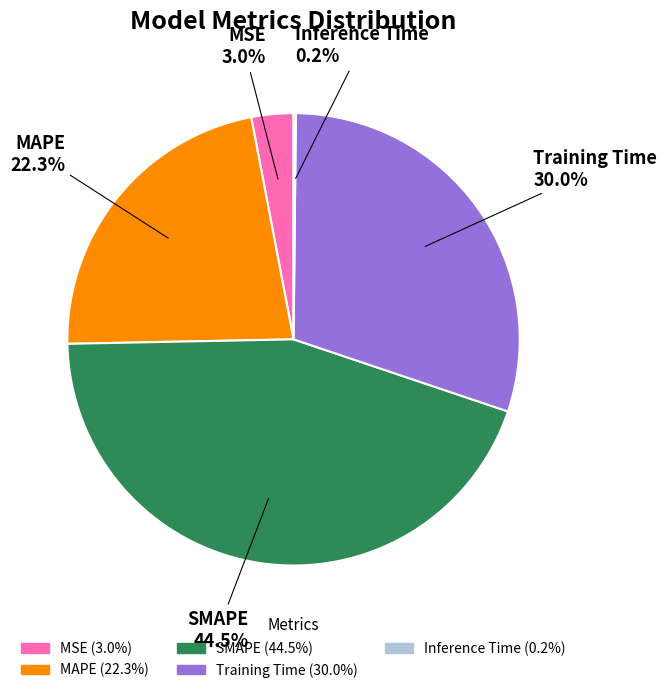

Which category has the biggest portion of the pie?

SMAPE